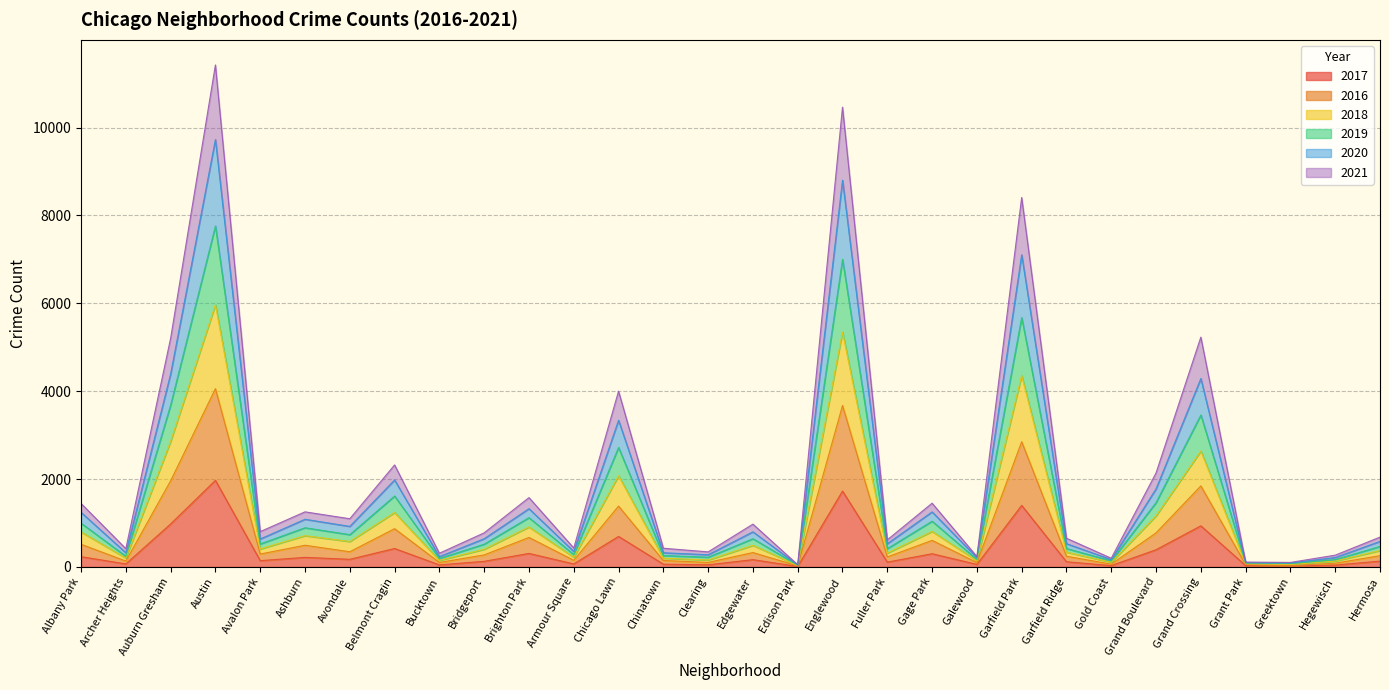

Which series has the widest spread of values?

2019